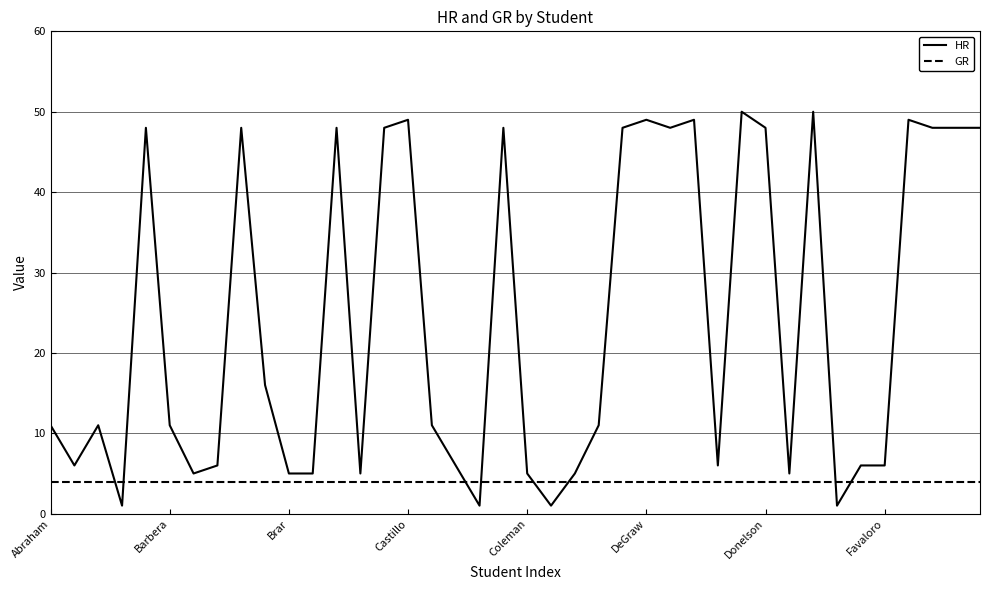

Which series has the largest total across all categories?

HR